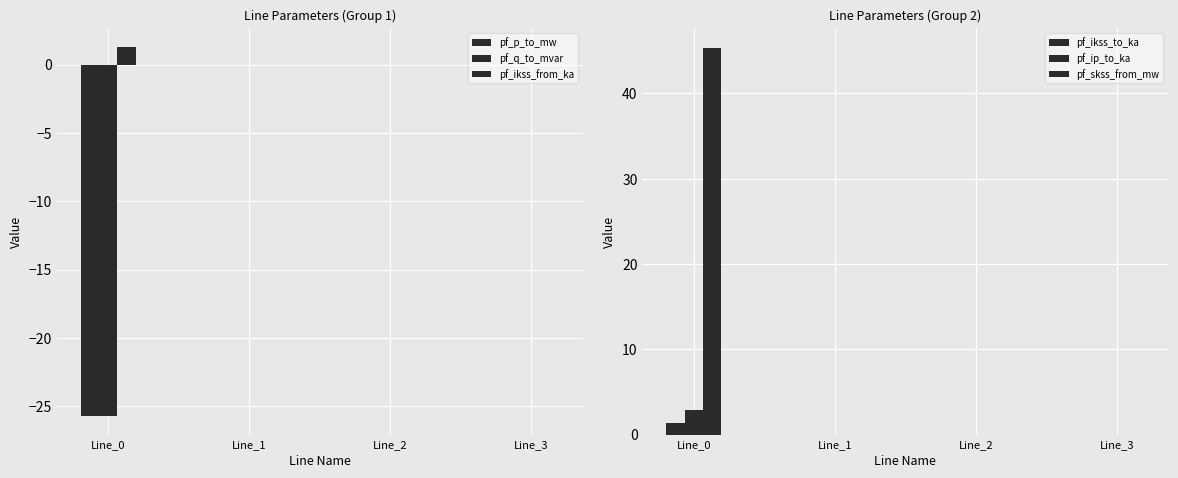

What are all the series names shown in the legend?

pf_p_to_mw, pf_q_to_mvar, pf_ikss_from_ka, pf_ikss_to_ka, pf_ip_to_ka, pf_skss_from_mw